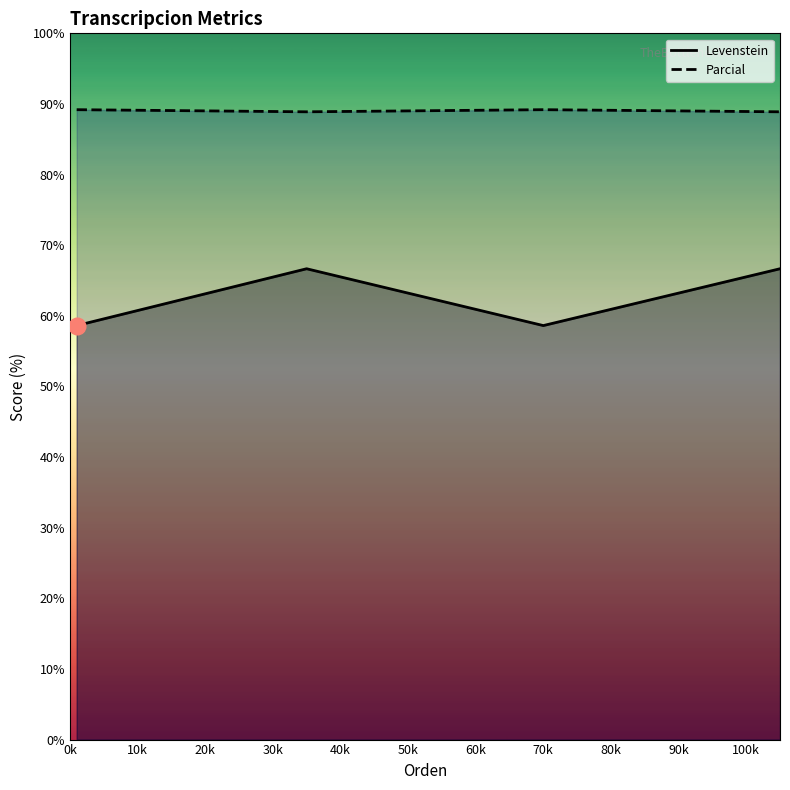

True or false: Levenstein has more than 0 interior local peaks.

True